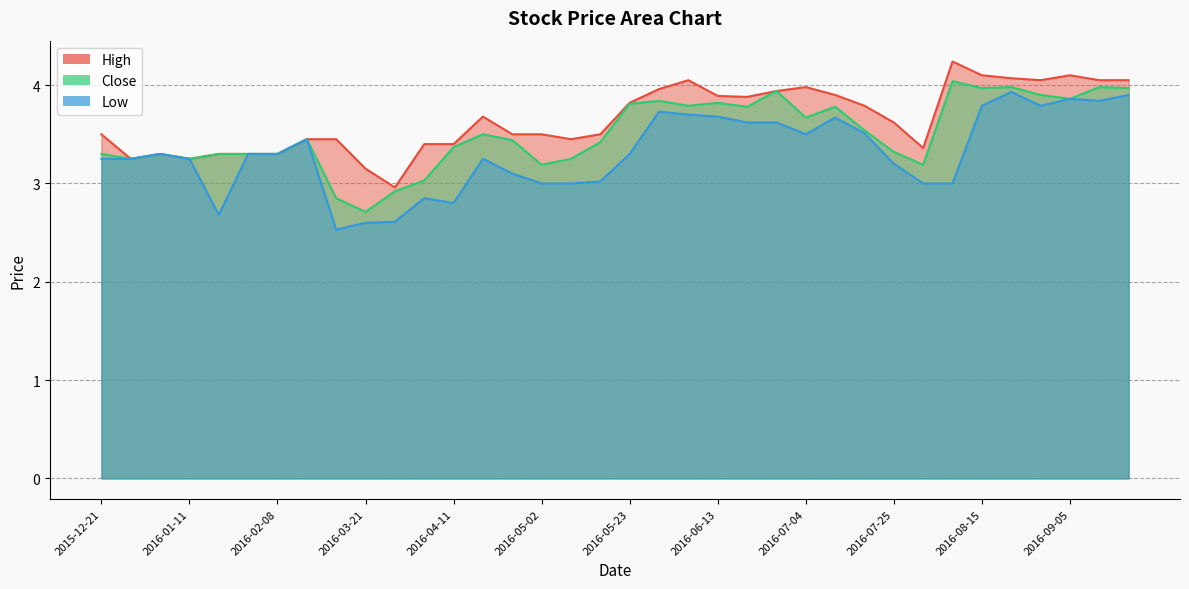

What is the sum of all Low values?

119.2